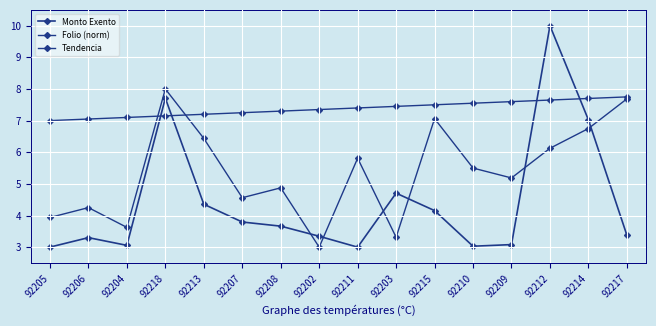

Which series has the largest total across all categories?

Tendencia